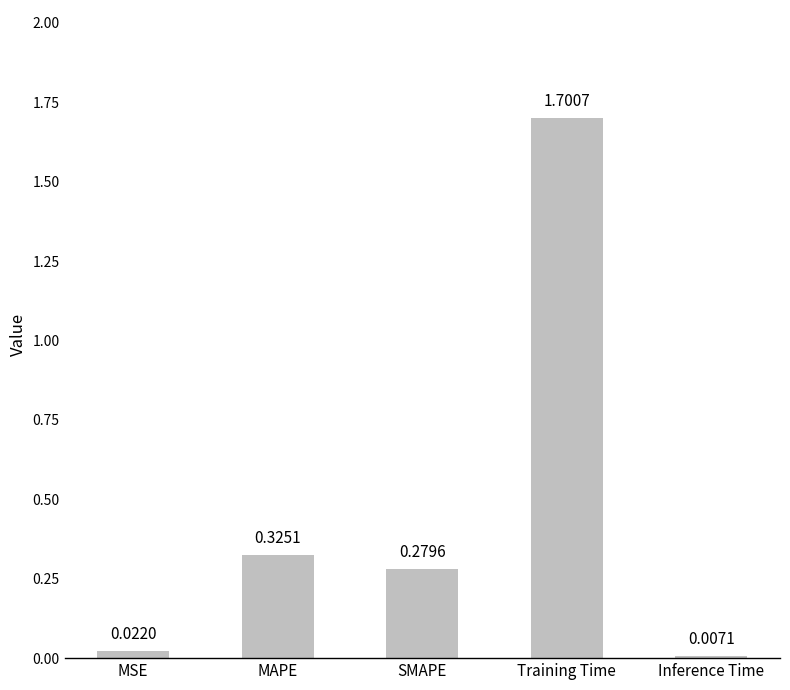

What is the label of the 4th bar from the left?

Training Time